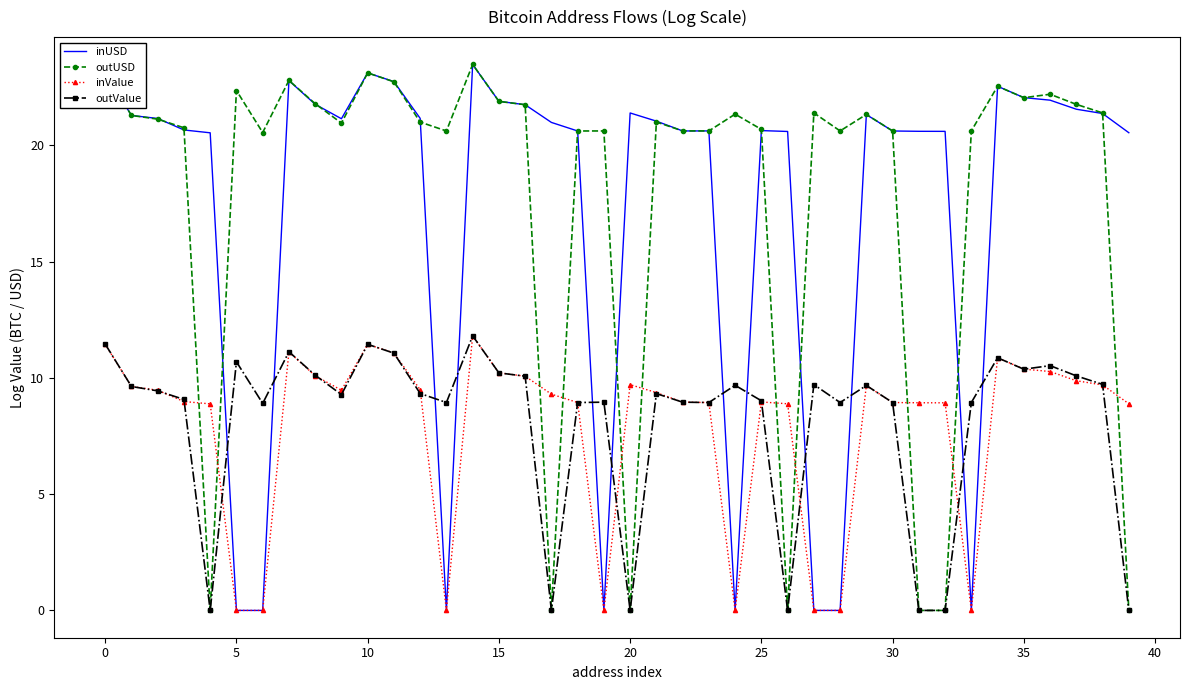

Which series has the widest spread of values?

inUSD